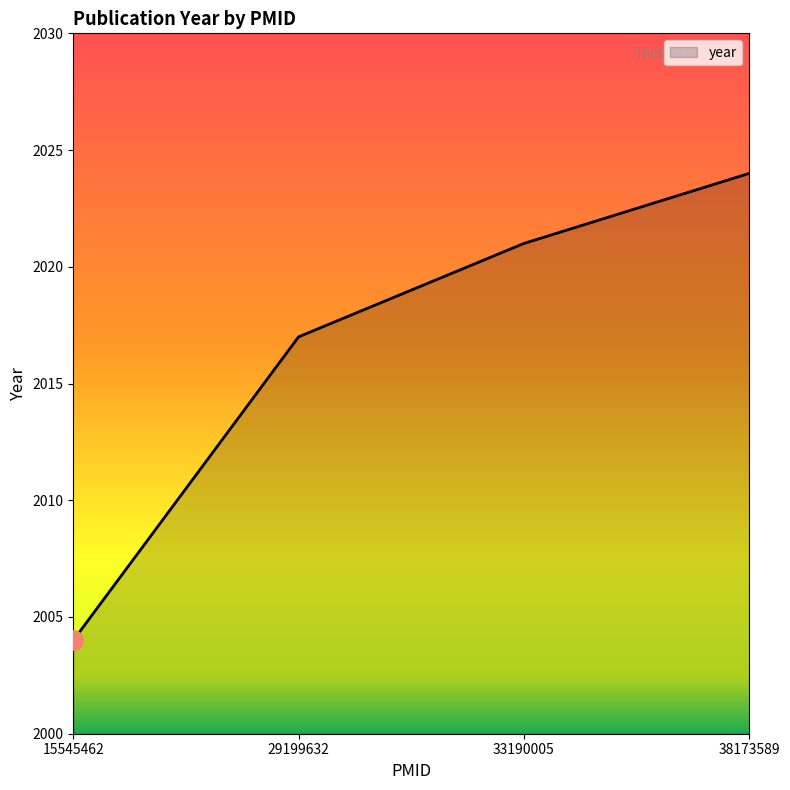

How many categories are shown in the chart?

4